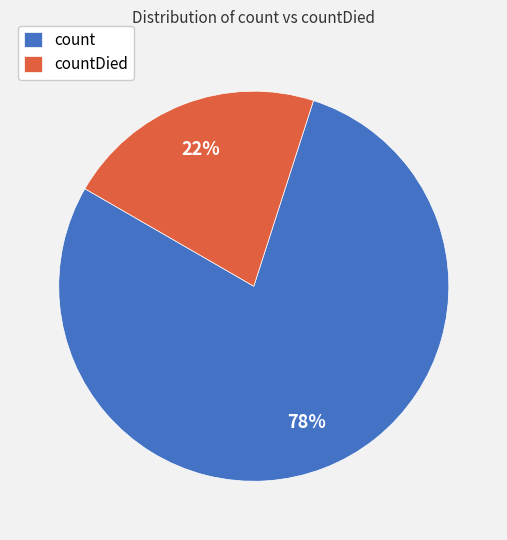

To the nearest percent, what portion does countDied represent?

22%